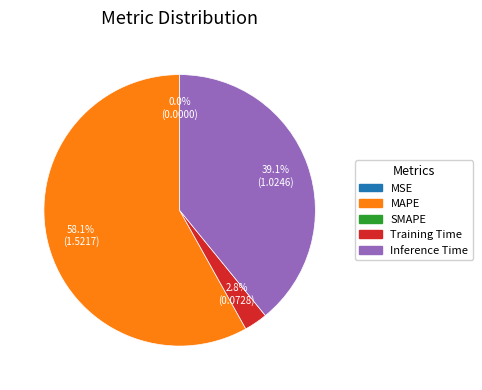

Is there any slice that represents more than half of the pie?

Yes